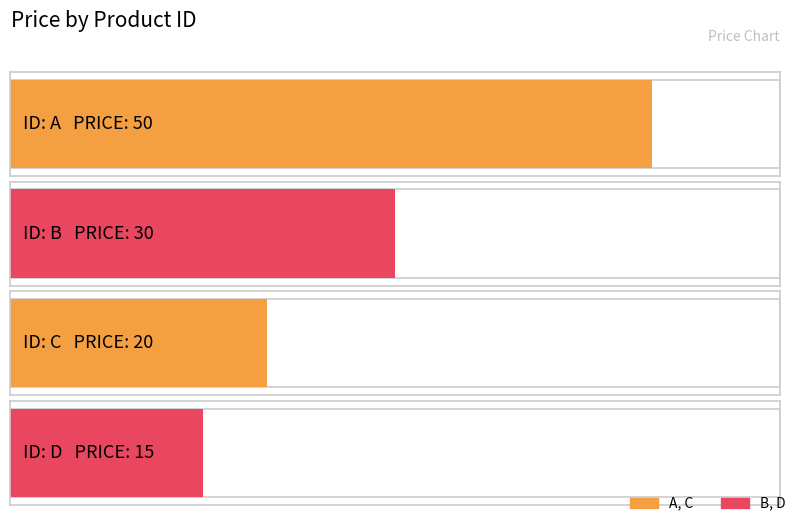

Read the value at C, to the nearest 5.

20